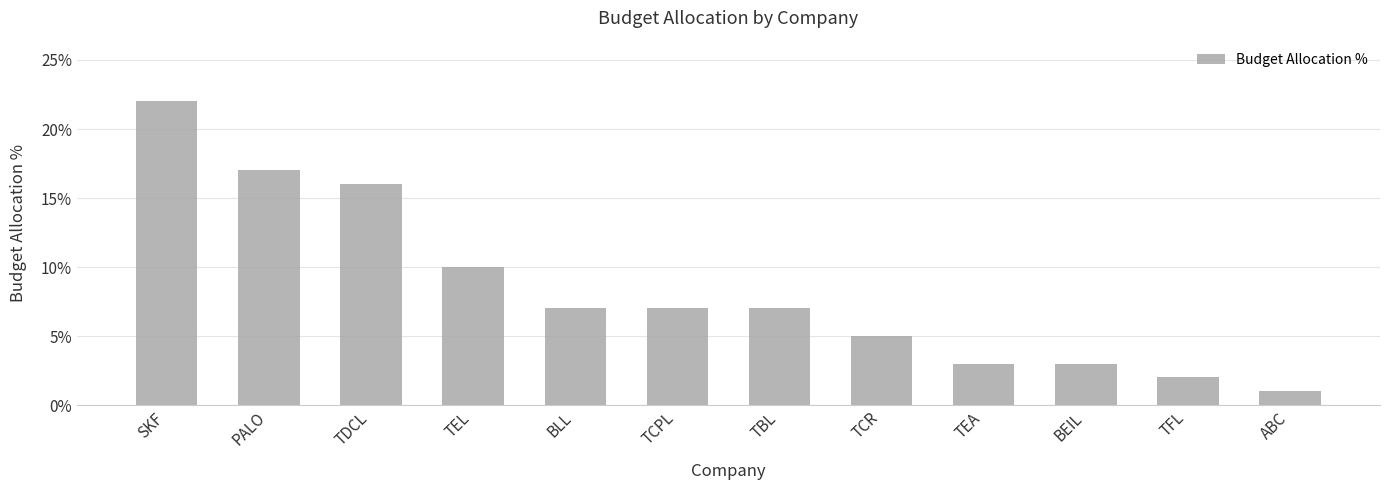

List the labels in order of value, smallest first.

ABC, TFL, TEA, BEIL, TCR, BLL, TCPL, TBL, TEL, TDCL, PALO, SKF